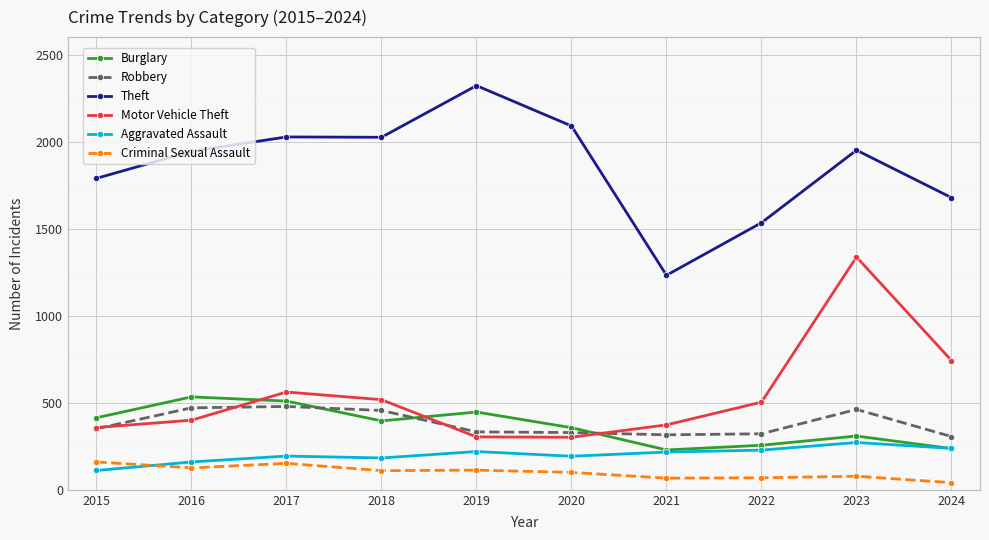

What is the total value across all series at 2015?

3184